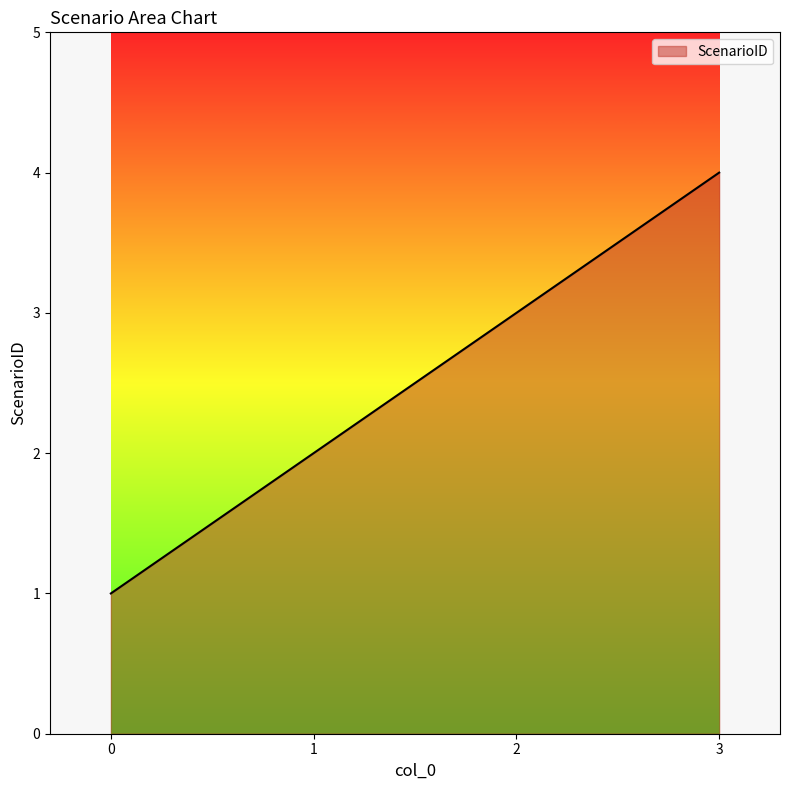

What is the minimum value shown in the chart?

1